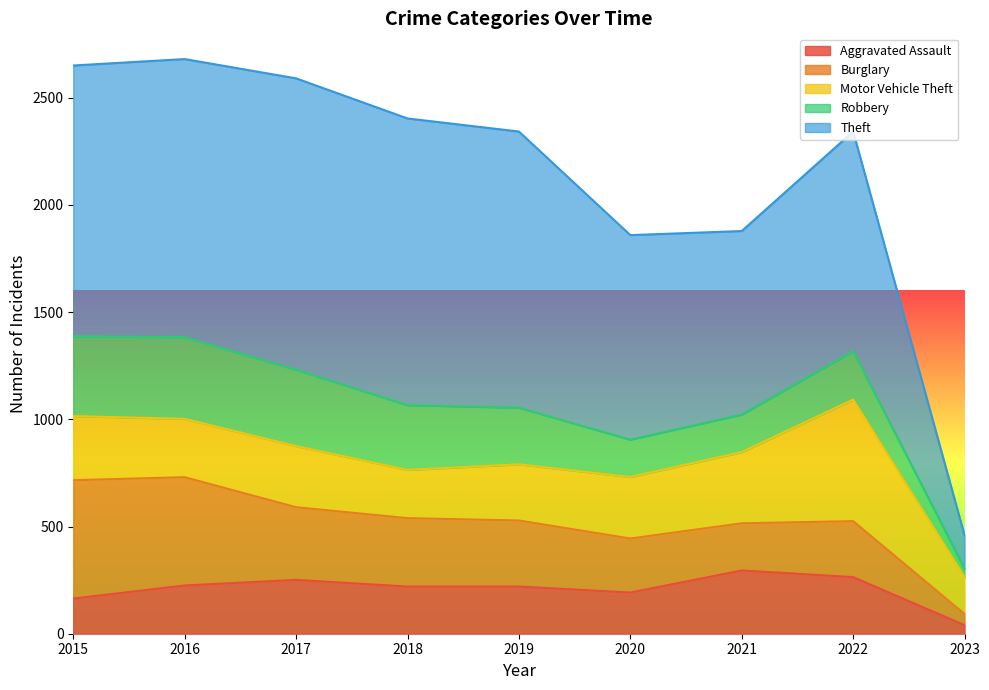

Reading left to right, what are all the values shown in this chart?

Aggravated Assault: 164	225	251	220	220	192	295	264	40
Burglary: 552	505	339	319	308	252	220	261	52
Motor Vehicle Theft: 299	272	285	225	262	287	332	567	173
Robbery: 372	381	356	302	264	174	175	226	38
Theft: 1263	1297	1359	1337	1288	954	856	1024	156